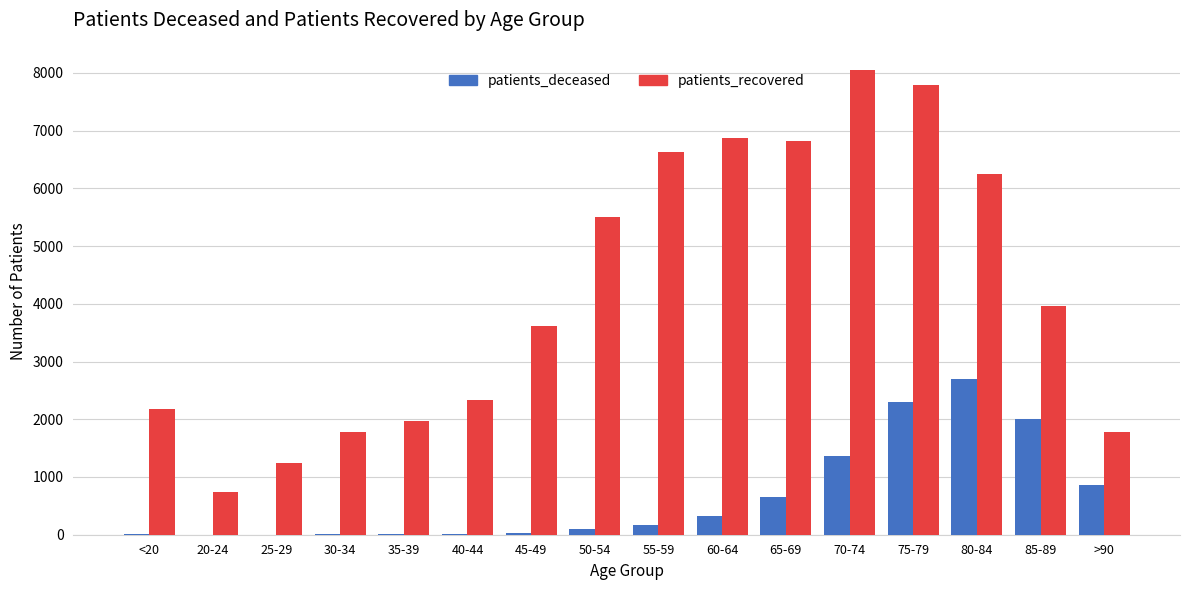

At which label is patients_recovered closest to 4390?

85-89